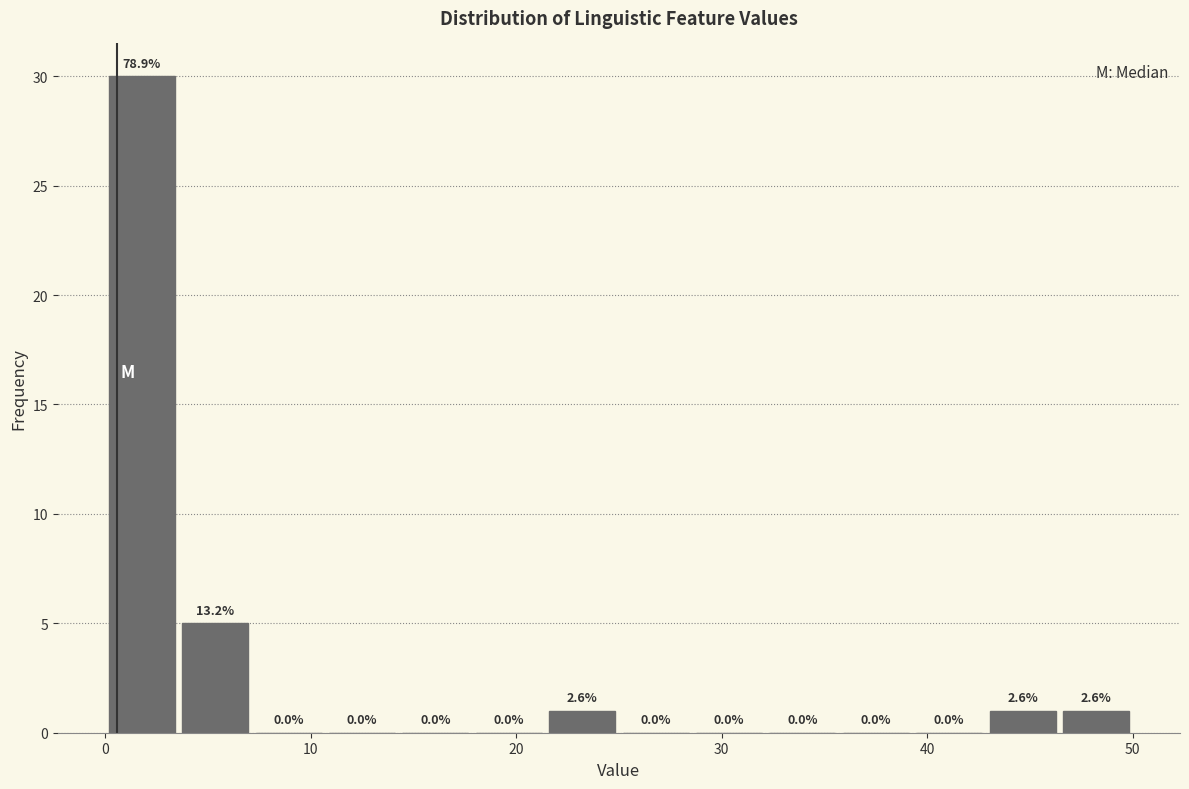

Around what value on the x-axis is the tallest bar? Give the approximate position of its centre, as read against the axis.

2